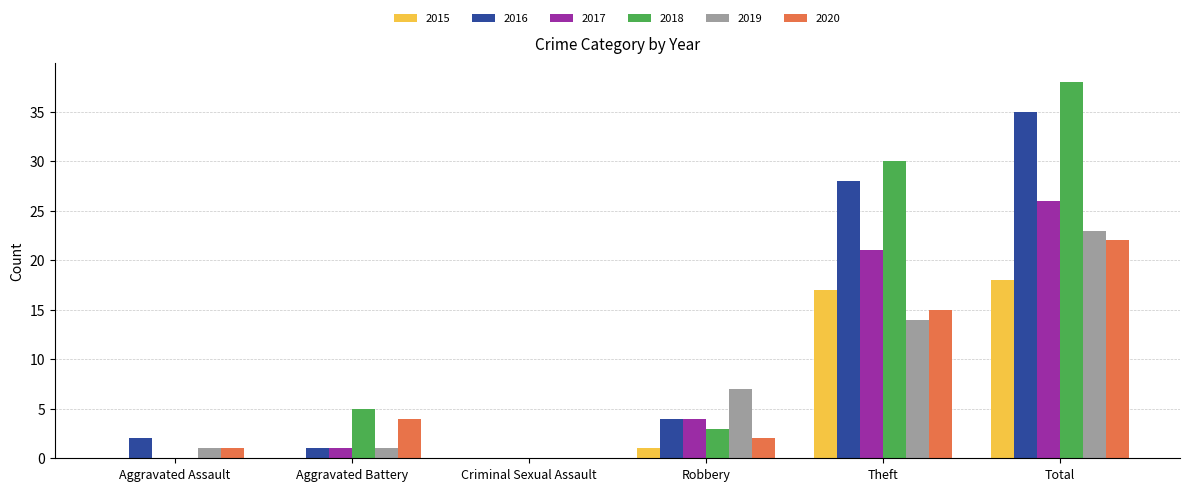

How many groups of bars are there?

6